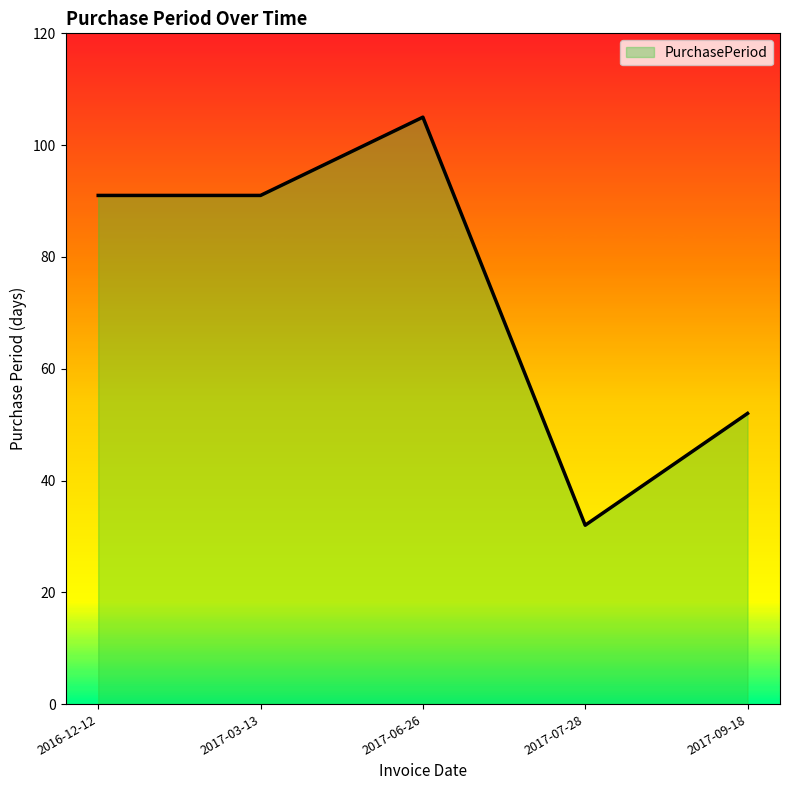

At which label does the data first exceed 91?

2017-06-26